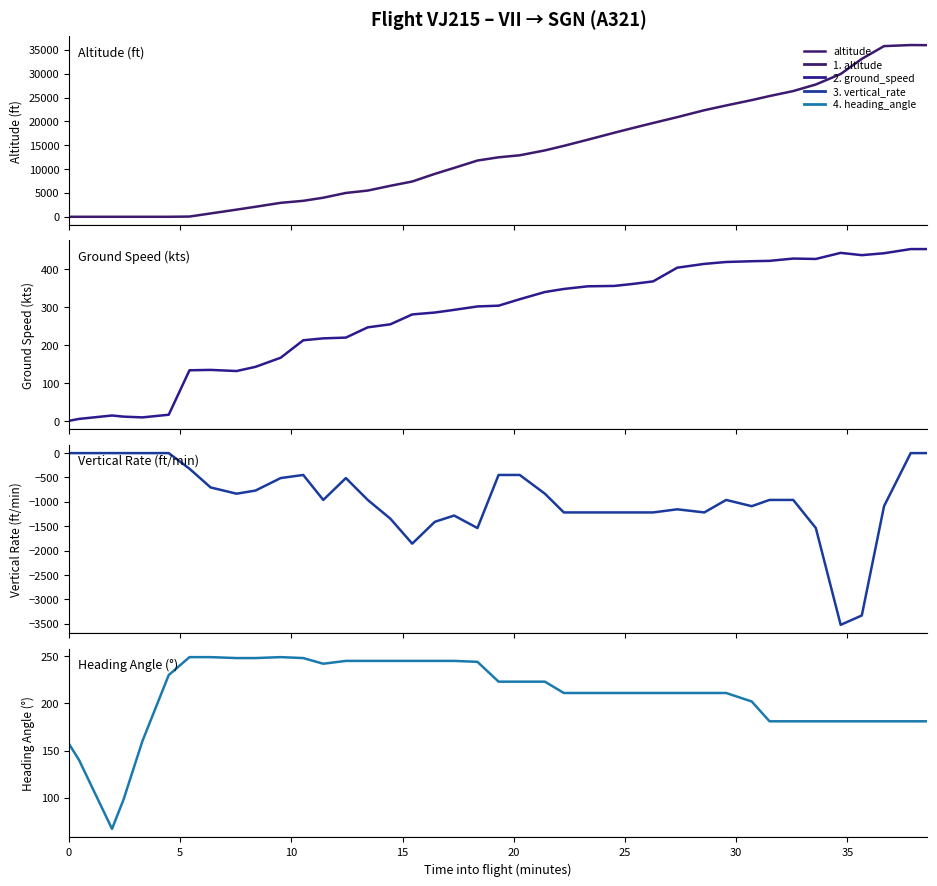

How many interior local valleys does the ground_speed series have?

4